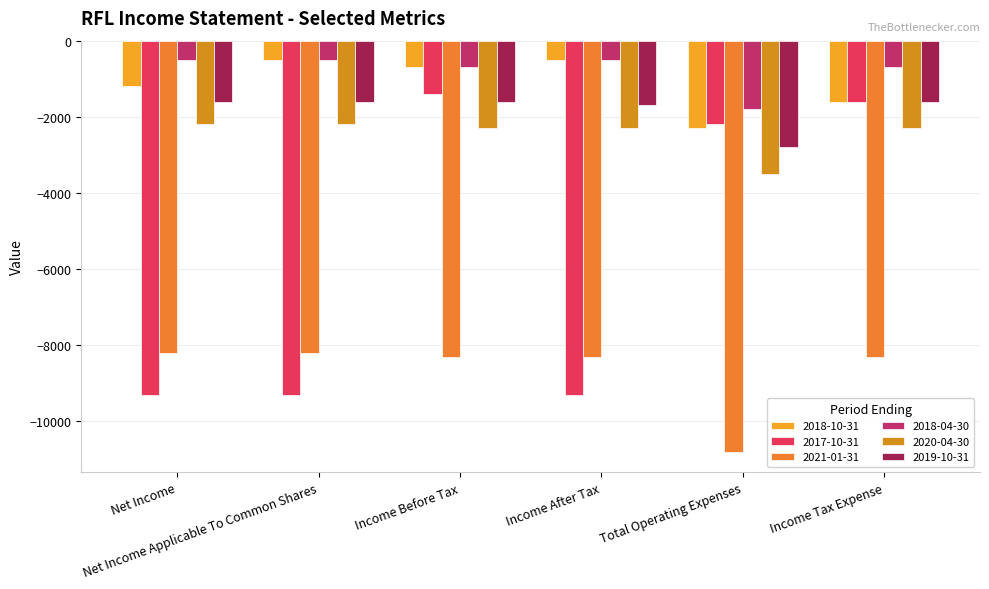

What is the value of the 2021-01-31 bar at the 2nd from the left?

-8200